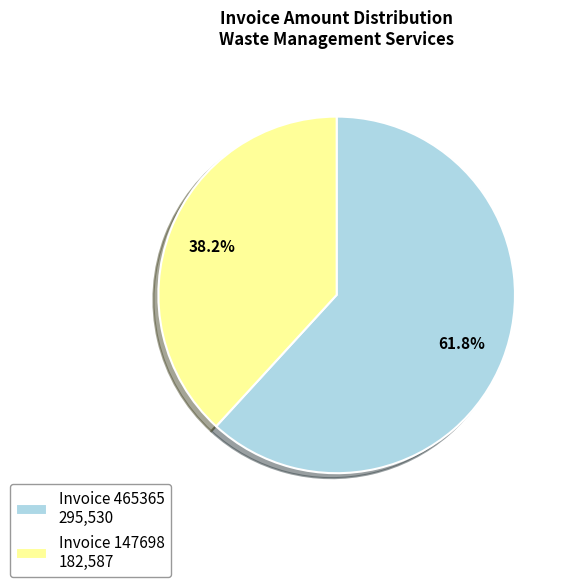

Rank the categories by value from lowest to highest.

Invoice 147698 182,587, Invoice 465365 295,530